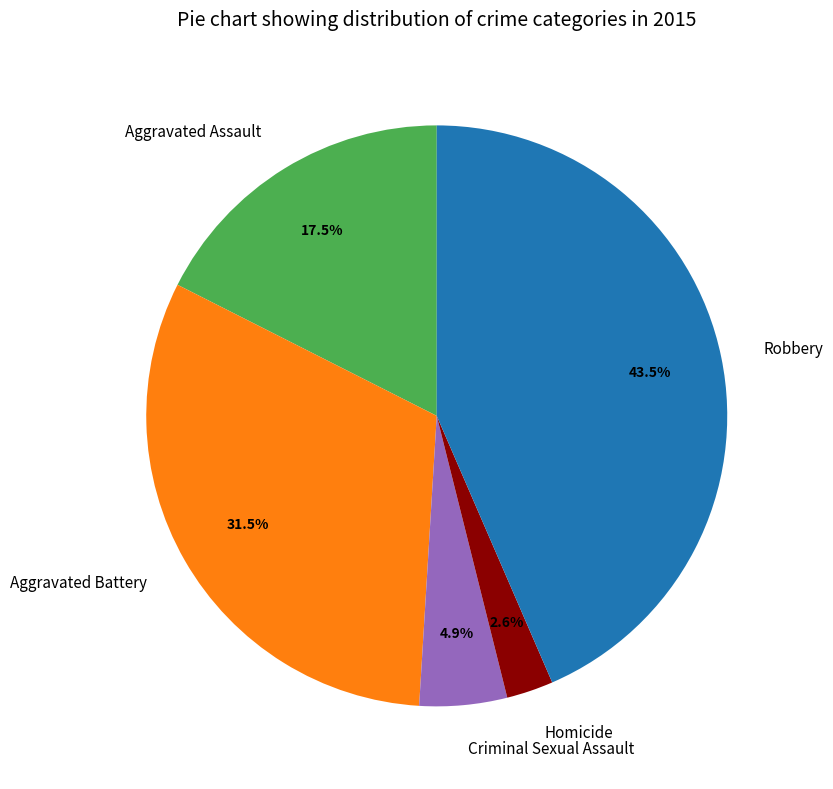

True or false: Robbery accounts for 31% of the total.

False